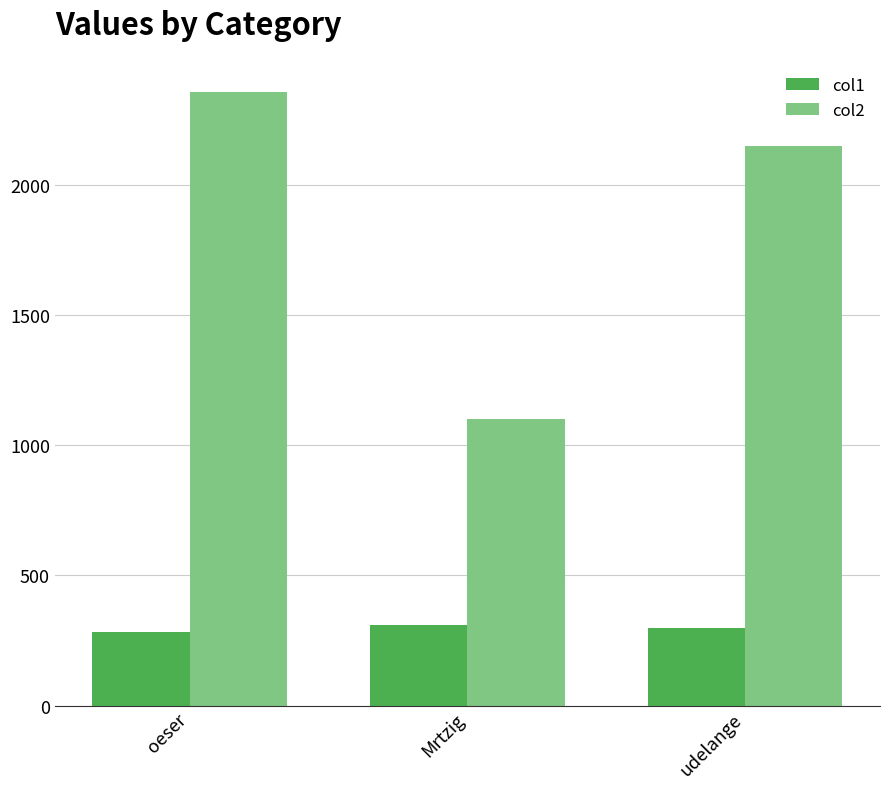

At udelange, list the series in order from smallest to largest.

col1, col2